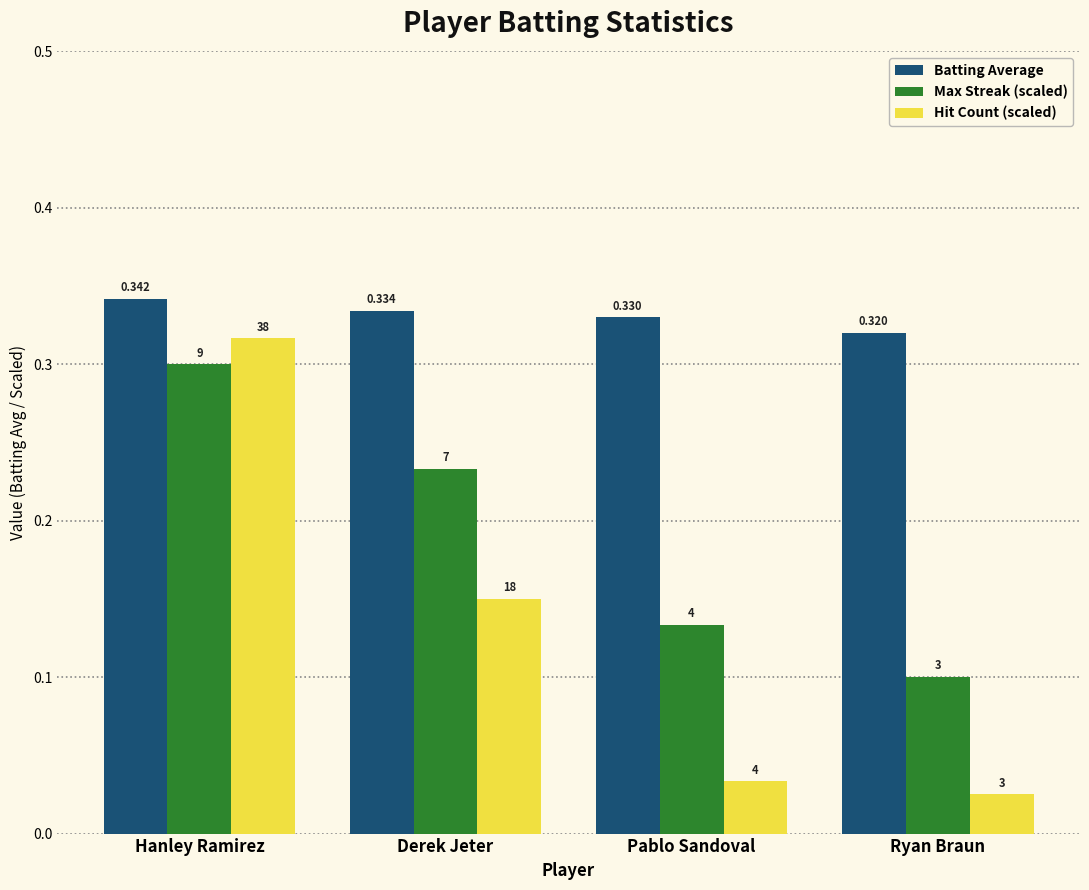

What are all the series names shown in the legend?

Batting Average, Max Streak (scaled), Hit Count (scaled)